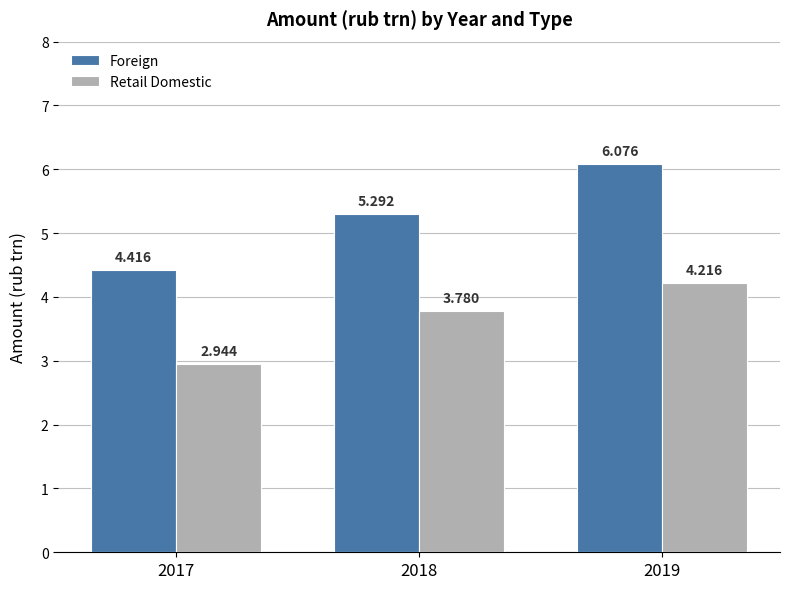

List the series in order of their overall mean, lowest first.

Retail Domestic, Foreign